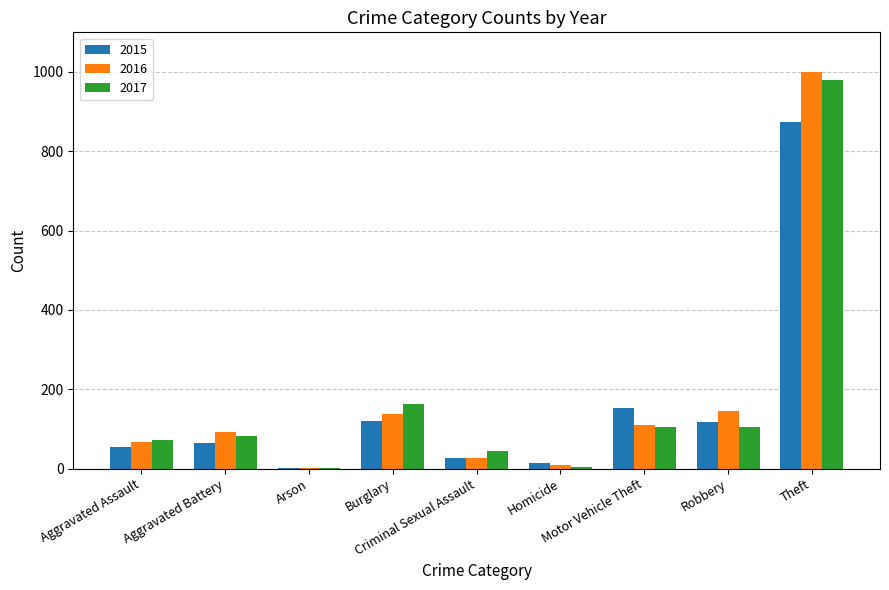

At which category does the chart reach its peak across all series?

Theft